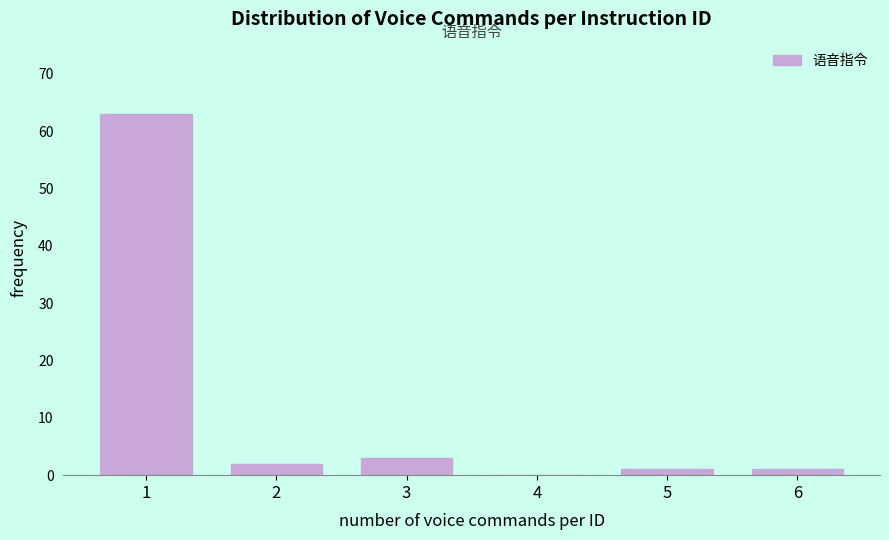

Reading right to left, list all the values displayed in this chart.

6=1	5=1	4=0	3=3	2=2	1=63